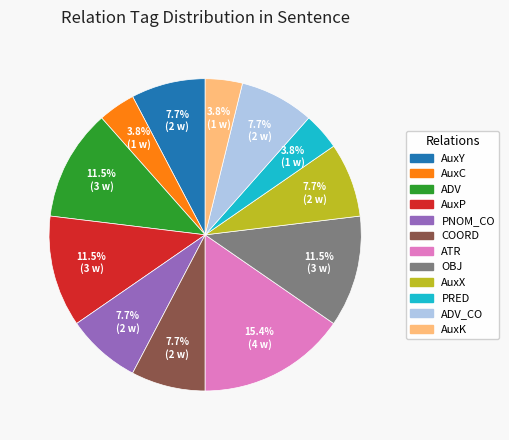

Does any single category account for the majority?

No